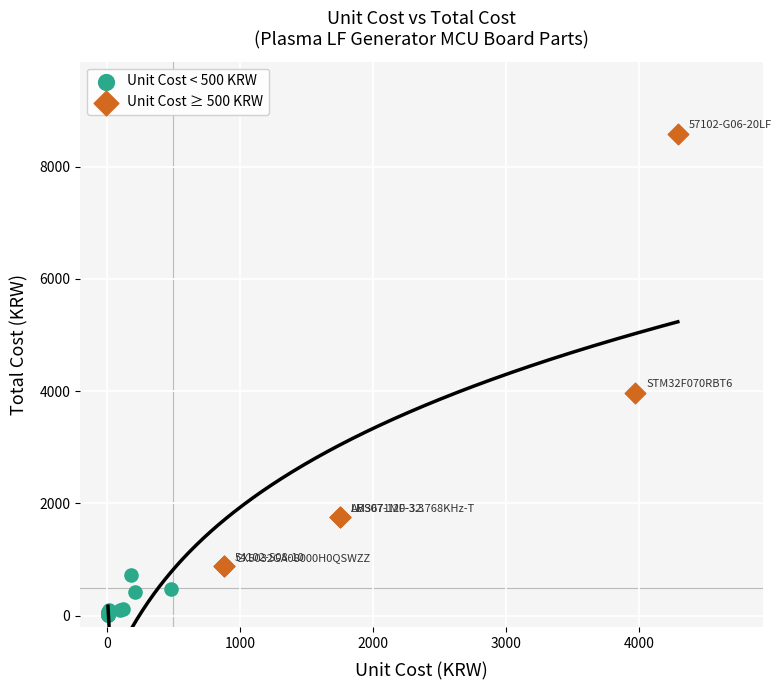

Which series contains the highest Y value?

Unit Cost ≥ 500 KRW